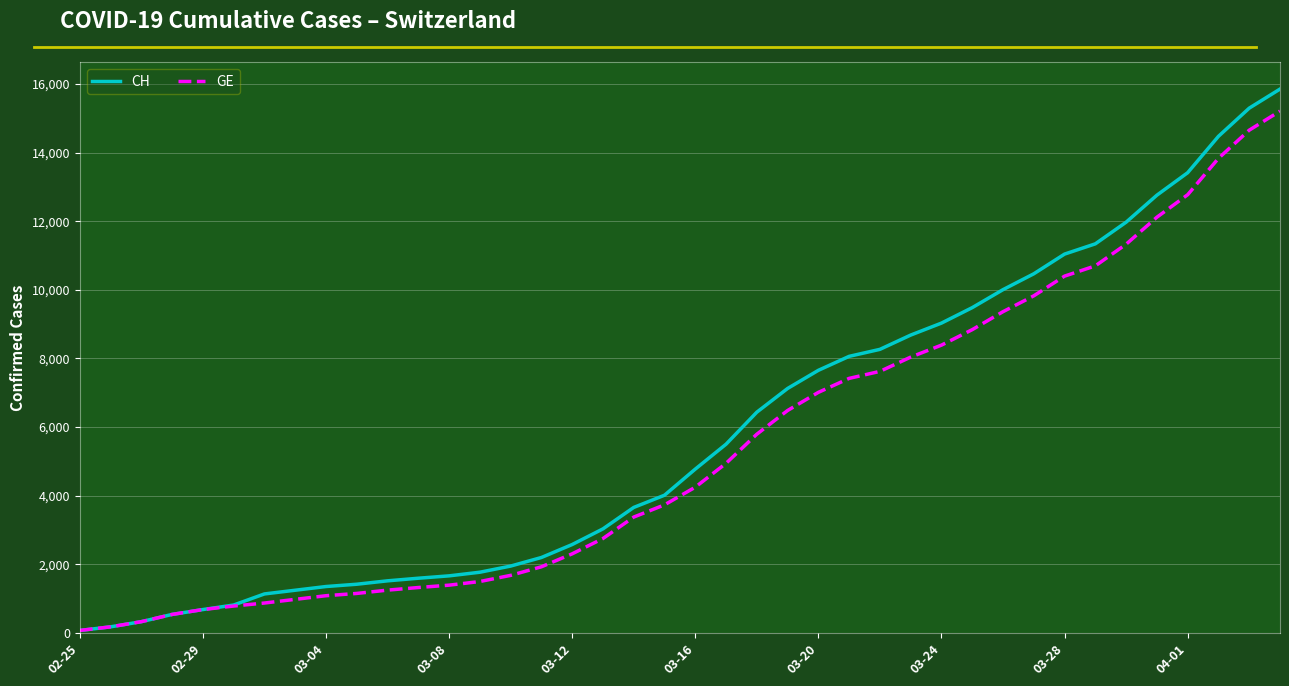

How many lines are shown in the chart?

2